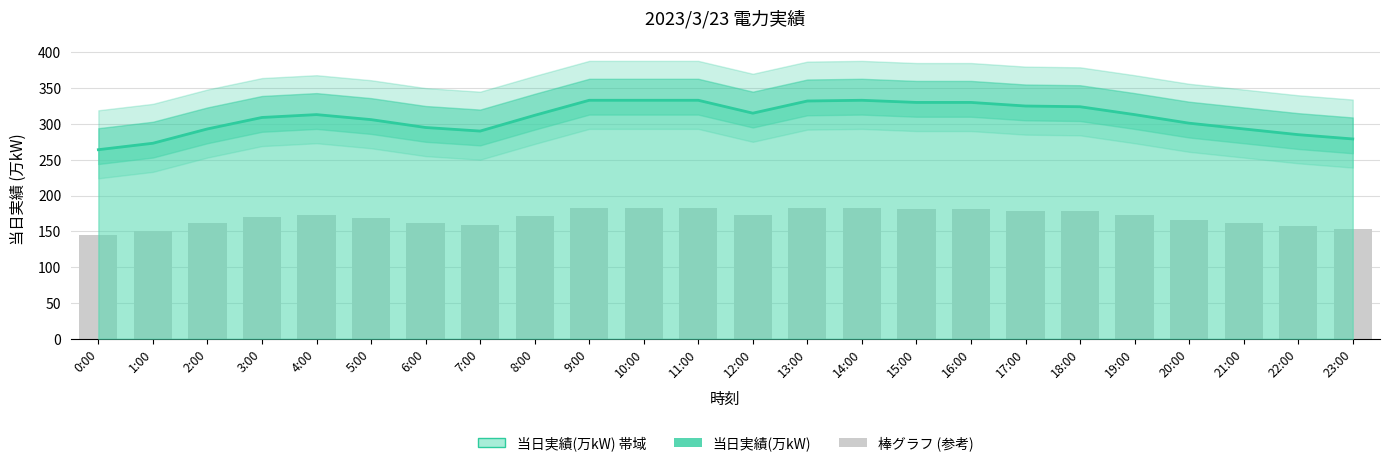

Rank the series by their average value, from lowest to highest.

棒グラフ (参考), 当日実績(万kW)